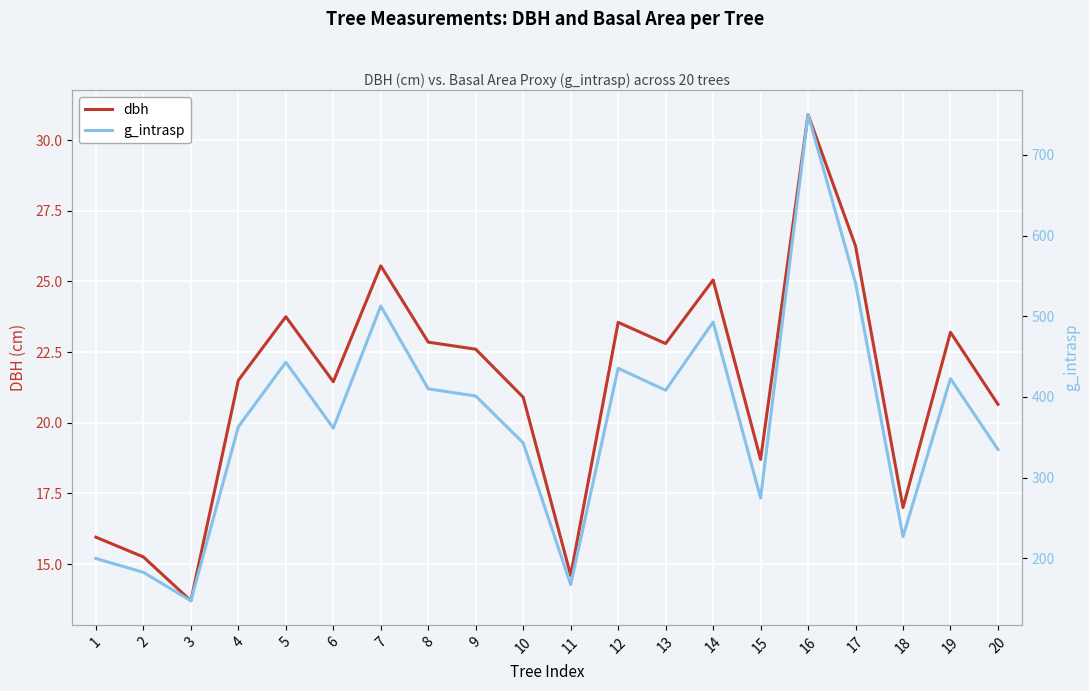

What is the minimum value shown in the chart?

13.7